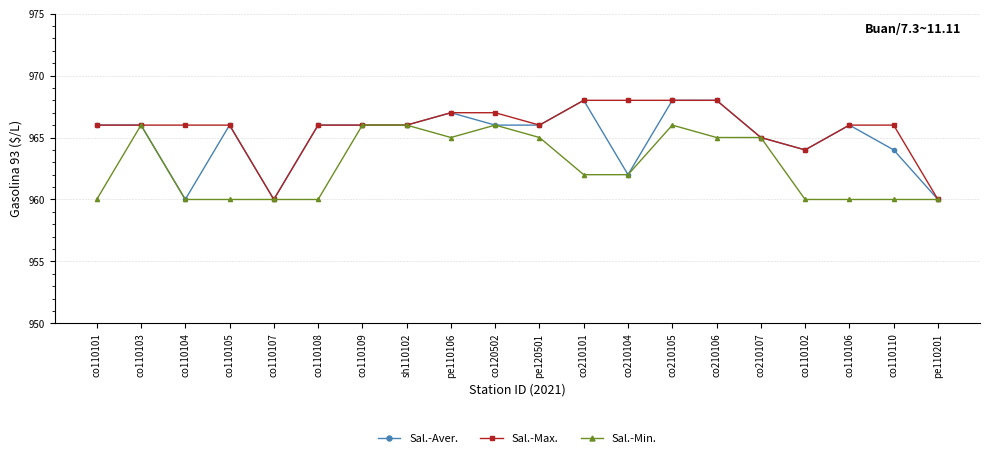

What position from the right is co110101?

20